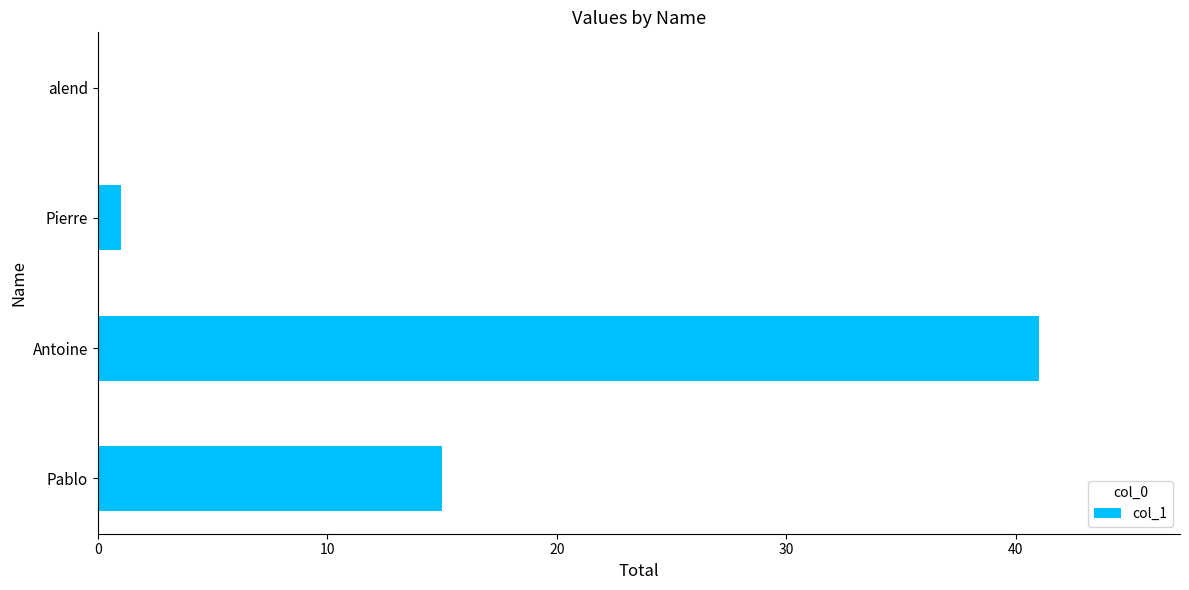

Reading bottom to top, what are all the values shown in this chart?

Pablo=15	Antoine=41	Pierre=1	alend=0